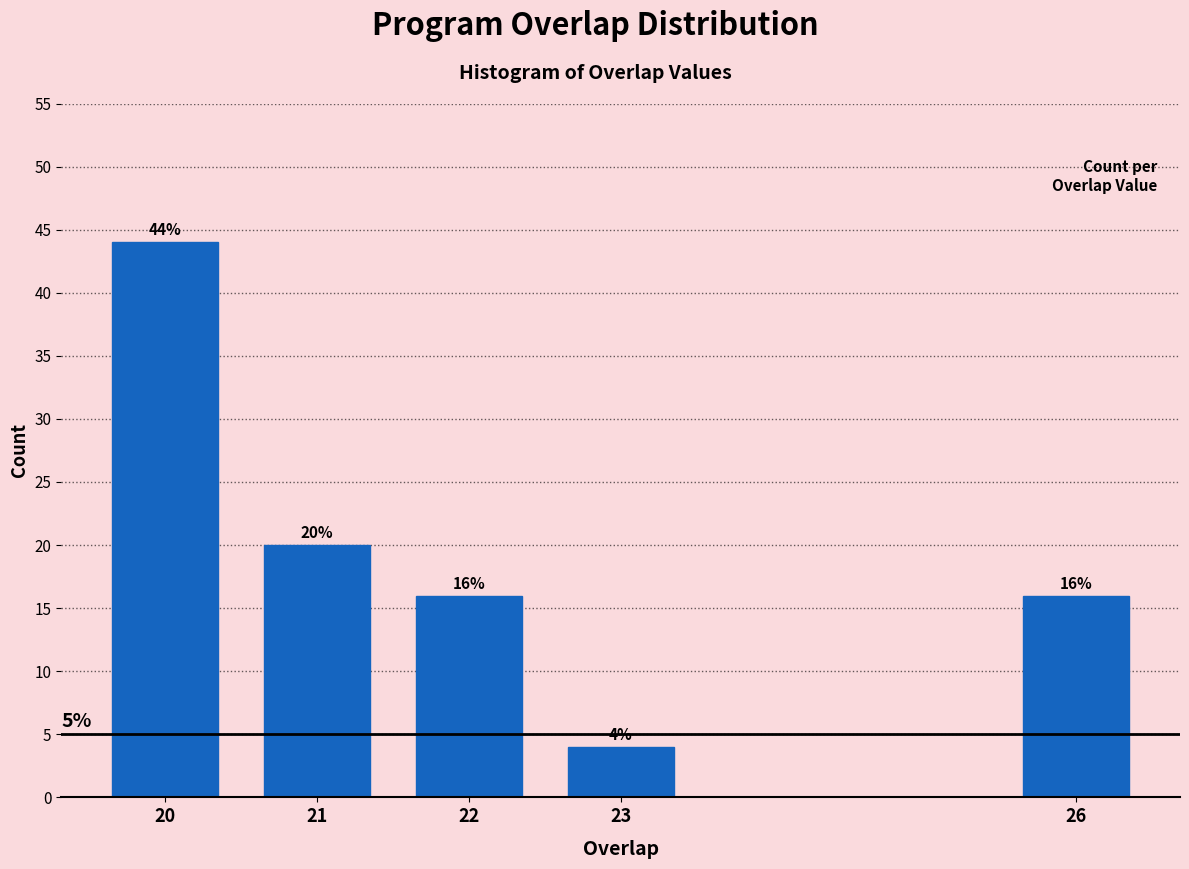

Reading right to left, list all the values displayed in this chart.

16	4	16	20	44